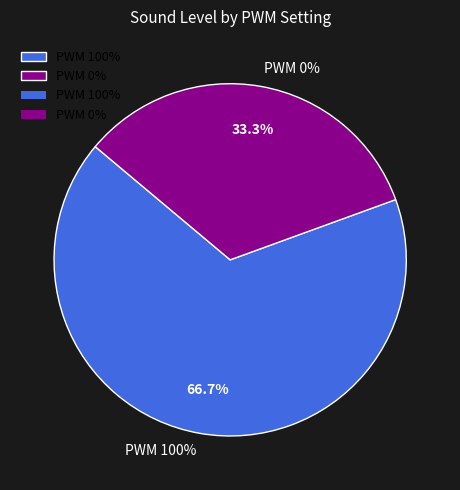

Which slice is the largest?

100